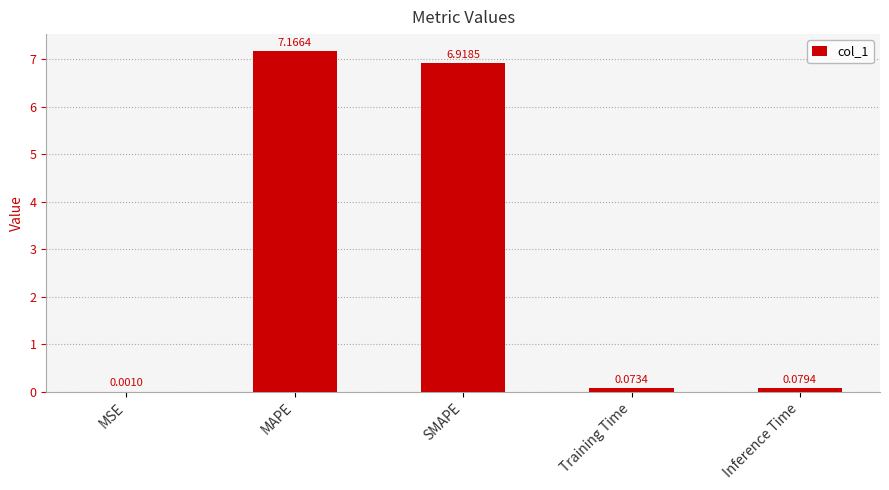

Where is the data nearest to the value 3?

Inference Time